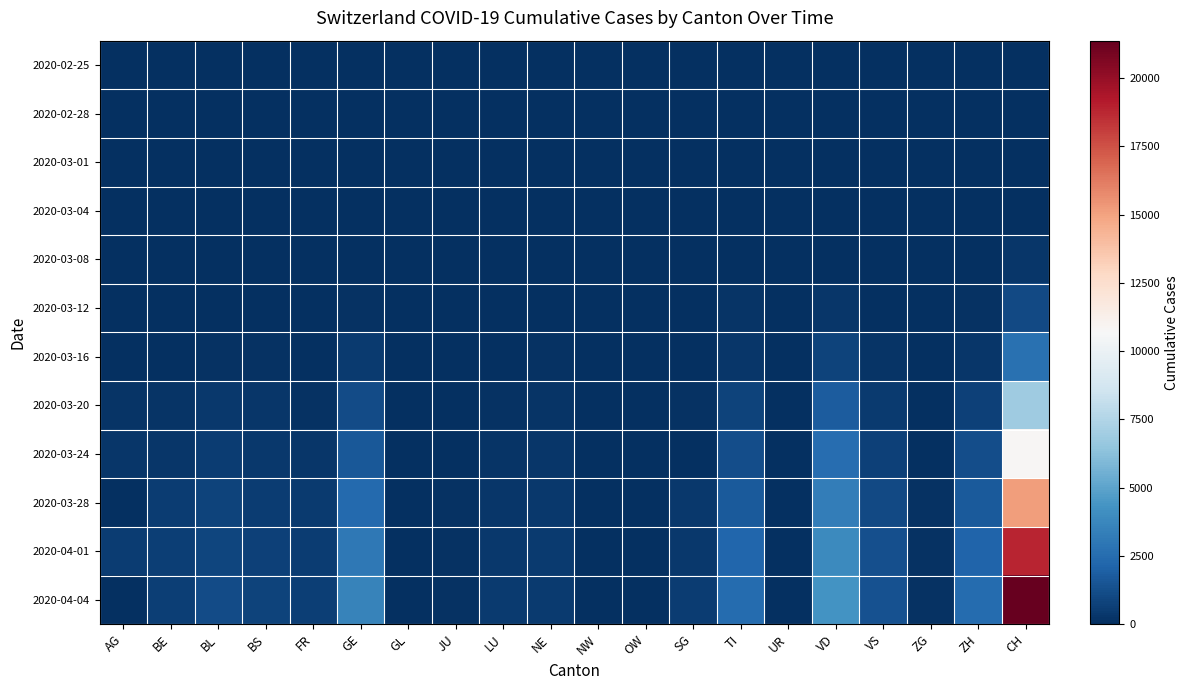

Reading left to right, list all the values displayed in this chart.

2020-02-25: AG=0	BE=0	BL=0	BS=0	FR=0	GE=0	GL=0	JU=0	LU=1	NE=0	NW=0	OW=0	SG=0	TI=0	UR=0	VD=0	VS=0	ZG=0	ZH=0	CH=0
2020-02-28: AG=1	BE=0	BL=1	BS=1	FR=1	GE=4	GL=0	JU=1	LU=0	NE=0	NW=0	OW=0	SG=0	TI=0	UR=0	VD=0	VS=0	ZG=1	ZH=0	CH=2
2020-03-01: AG=0	BE=2	BL=2	BS=1	FR=1	GE=8	GL=0	JU=1	LU=0	NE=1	NW=0	OW=0	SG=0	TI=0	UR=2	VD=0	VS=7	ZG=0	ZH=0	CH=27
2020-03-04: AG=7	BE=2	BL=6	BS=2	FR=3	GE=11	GL=0	JU=2	LU=0	NE=8	NW=0	OW=1	SG=0	TI=3	UR=5	VD=0	VS=4	ZG=1	ZH=16	CH=73
2020-03-08: AG=0	BE=19	BL=0	BS=24	FR=8	GE=38	GL=0	JU=5	LU=0	NE=24	NW=0	OW=0	SG=0	TI=58	UR=0	VD=40	VS=12	ZG=3	ZH=41	CH=311
2020-03-12: AG=27	BE=26	BL=0	BS=73	FR=22	GE=114	GL=3	JU=12	LU=0	NE=46	NW=5	OW=0	SG=15	TI=180	UR=2	VD=276	VS=53	ZG=11	ZH=141	CH=1053
2020-03-16: AG=52	BE=76	BL=123	BS=143	FR=45	GE=460	GL=10	JU=25	LU=0	NE=93	NW=10	OW=0	SG=0	TI=330	UR=0	VD=797	VS=172	ZG=20	ZH=327	CH=2743
2020-03-20: AG=168	BE=184	BL=377	BS=270	FR=145	GE=1119	GL=20	JU=44	LU=92	NE=189	NW=28	OW=0	SG=98	TI=834	UR=7	VD=1756	VS=436	ZG=48	ZH=712	CH=6916
2020-03-24: AG=266	BE=306	BL=532	BS=410	FR=255	GE=1636	GL=33	JU=82	LU=205	NE=265	NW=42	OW=25	SG=0	TI=1211	UR=25	VD=2548	VS=728	ZG=72	ZH=1224	CH=10799
2020-03-28: AG=0	BE=502	BL=767	BS=569	FR=421	GE=2360	GL=47	JU=119	LU=317	NE=337	NW=55	OW=0	SG=339	TI=1727	UR=48	VD=3310	VS=1017	ZG=101	ZH=1704	CH=15163
2020-04-01: AG=549	BE=588	BL=909	BS=687	FR=525	GE=3059	GL=56	JU=145	LU=401	NE=420	NW=70	OW=48	SG=414	TI=2195	UR=59	VD=3918	VS=1281	ZG=125	ZH=2142	CH=18830
2020-04-04: AG=0	BE=656	BL=1106	BS=767	FR=638	GE=3584	GL=61	JU=154	LU=469	NE=452	NW=80	OW=0	SG=504	TI=2442	UR=66	VD=4260	VS=1415	ZG=146	ZH=2467	CH=21366